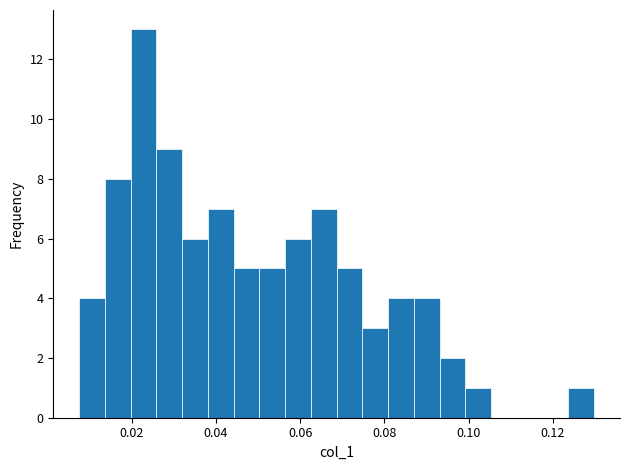

Read against the x-axis, roughly where is the centre of the tallest bar?

0.022